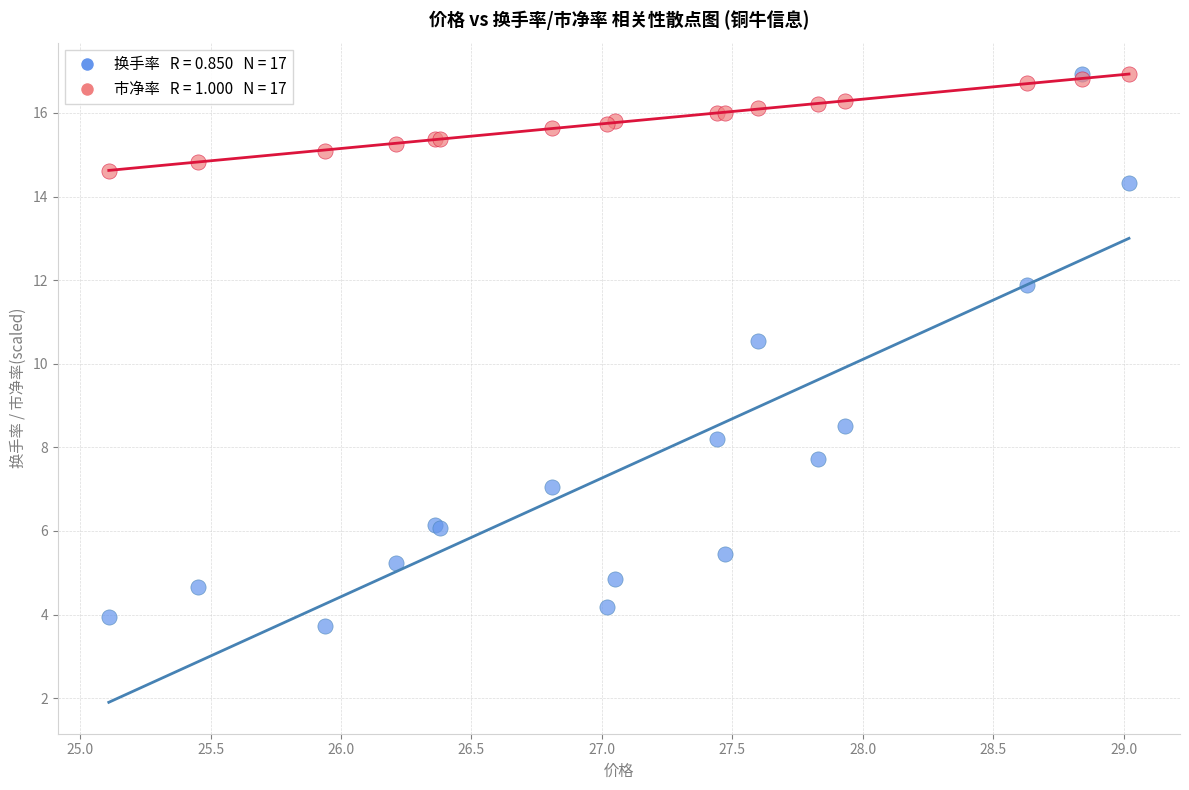

Across all series, what Y value is closest to 10?

10.6